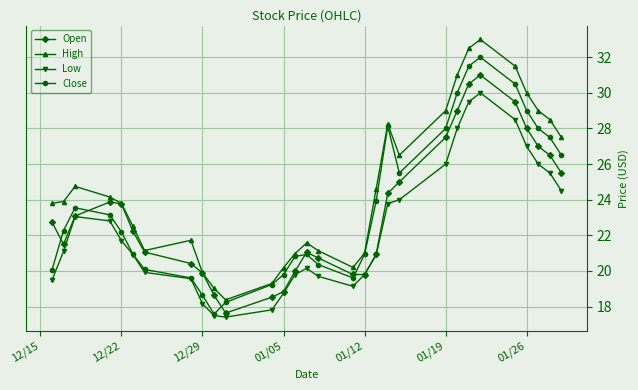

Which series has the largest total across all categories?

High